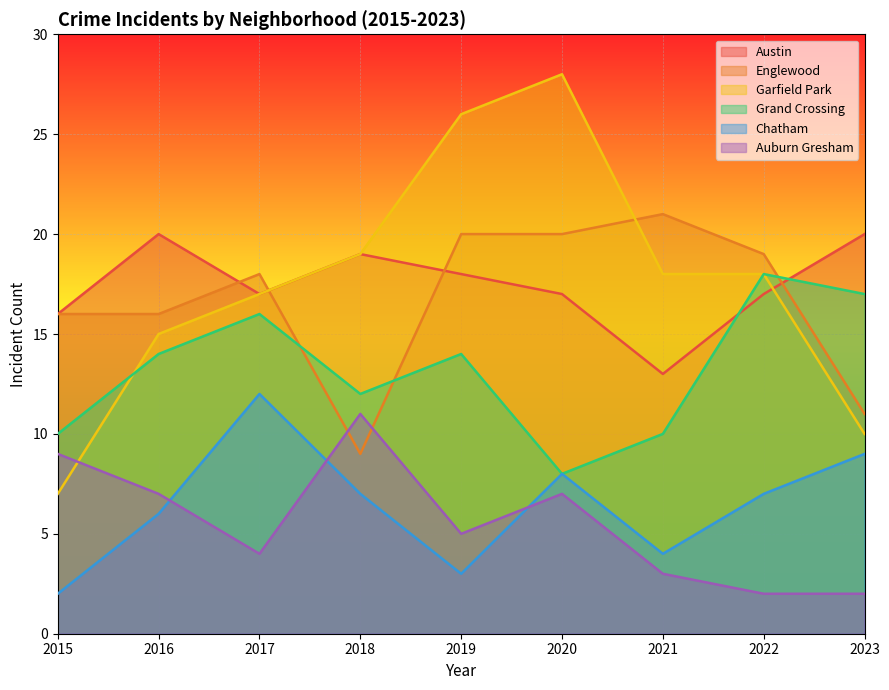

How many lines are shown in the chart?

6